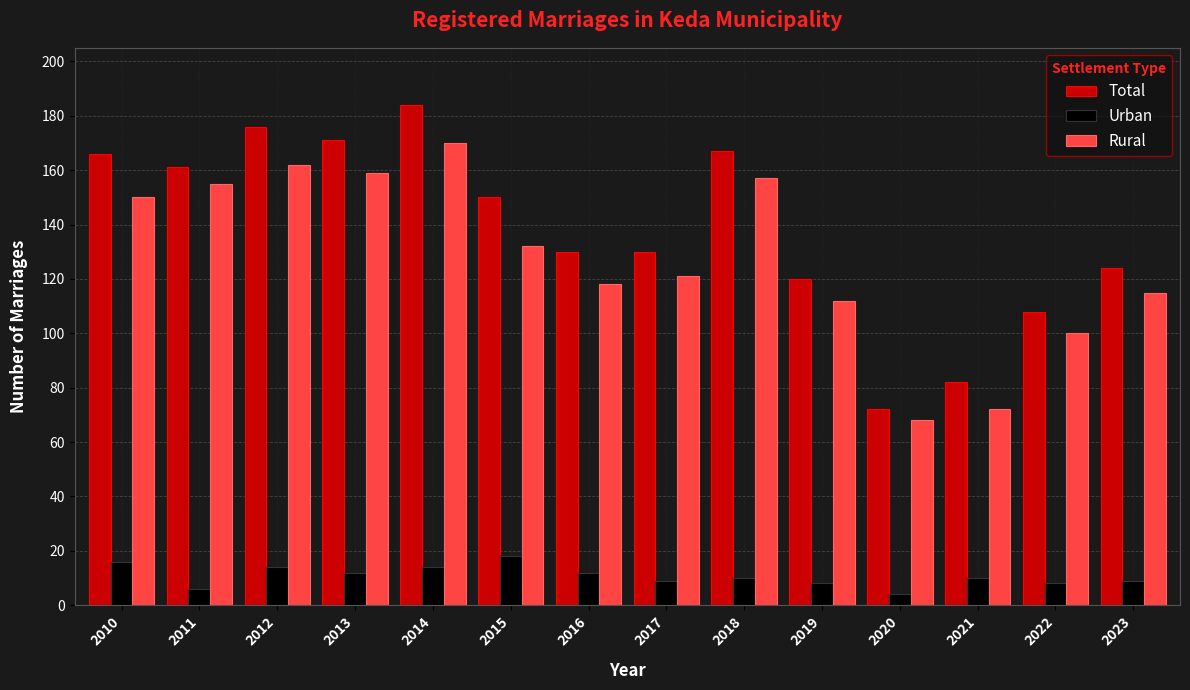

What is the minimum value shown in the chart?

4